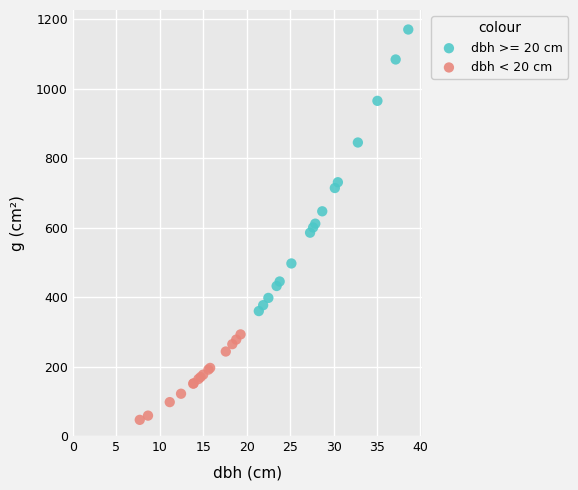

Which series contains the lowest Y value?

dbh < 20 cm